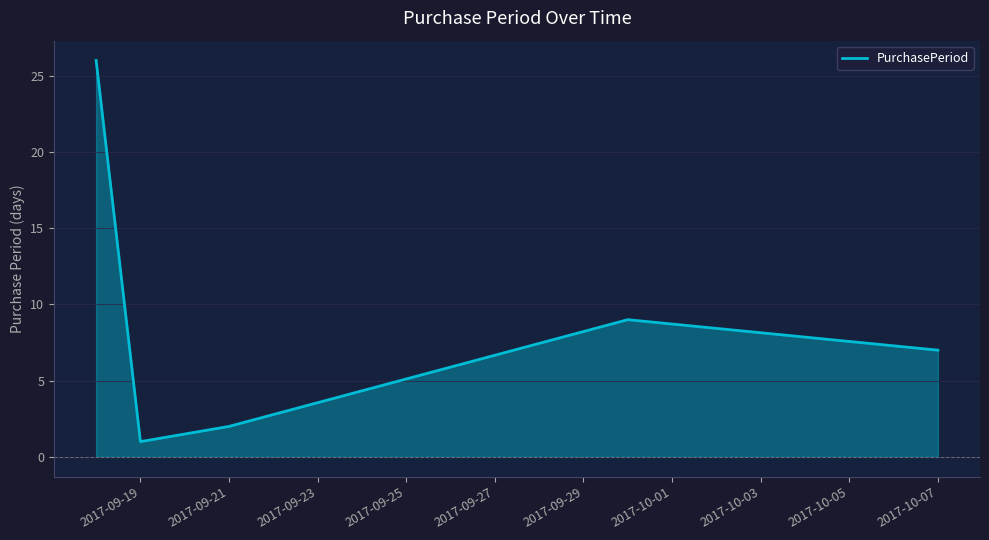

True or false: the data has more than 2 interior local peaks.

False